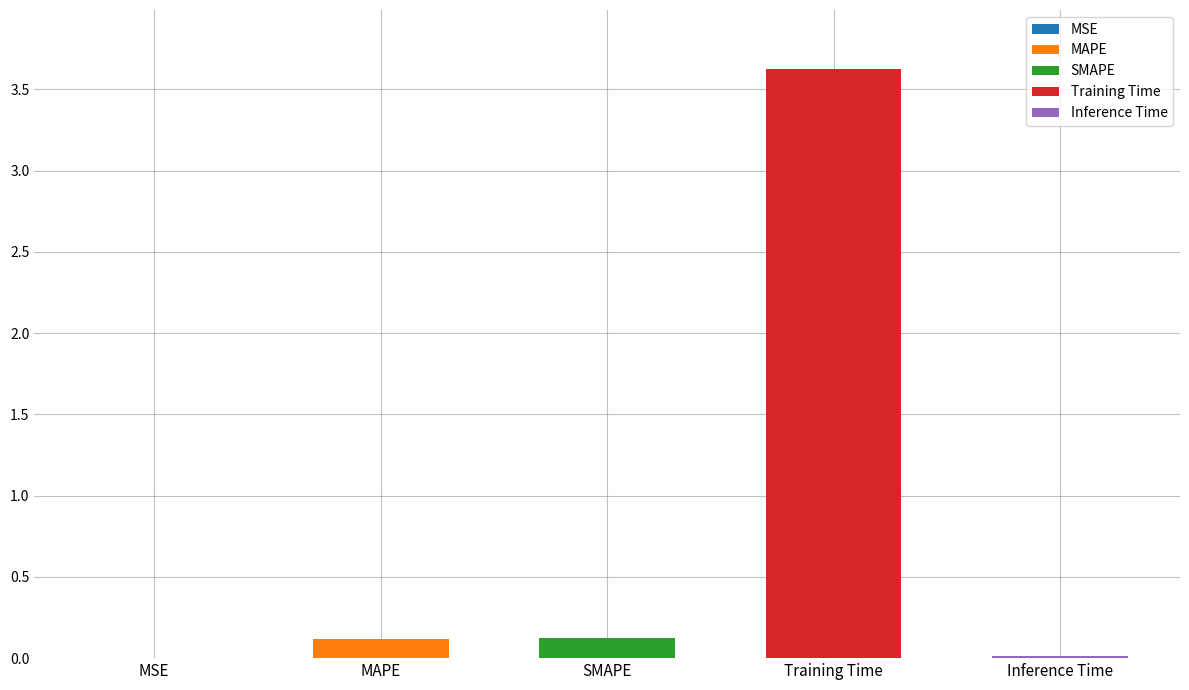

True or false: the data shows 0.1 at SMAPE.

True